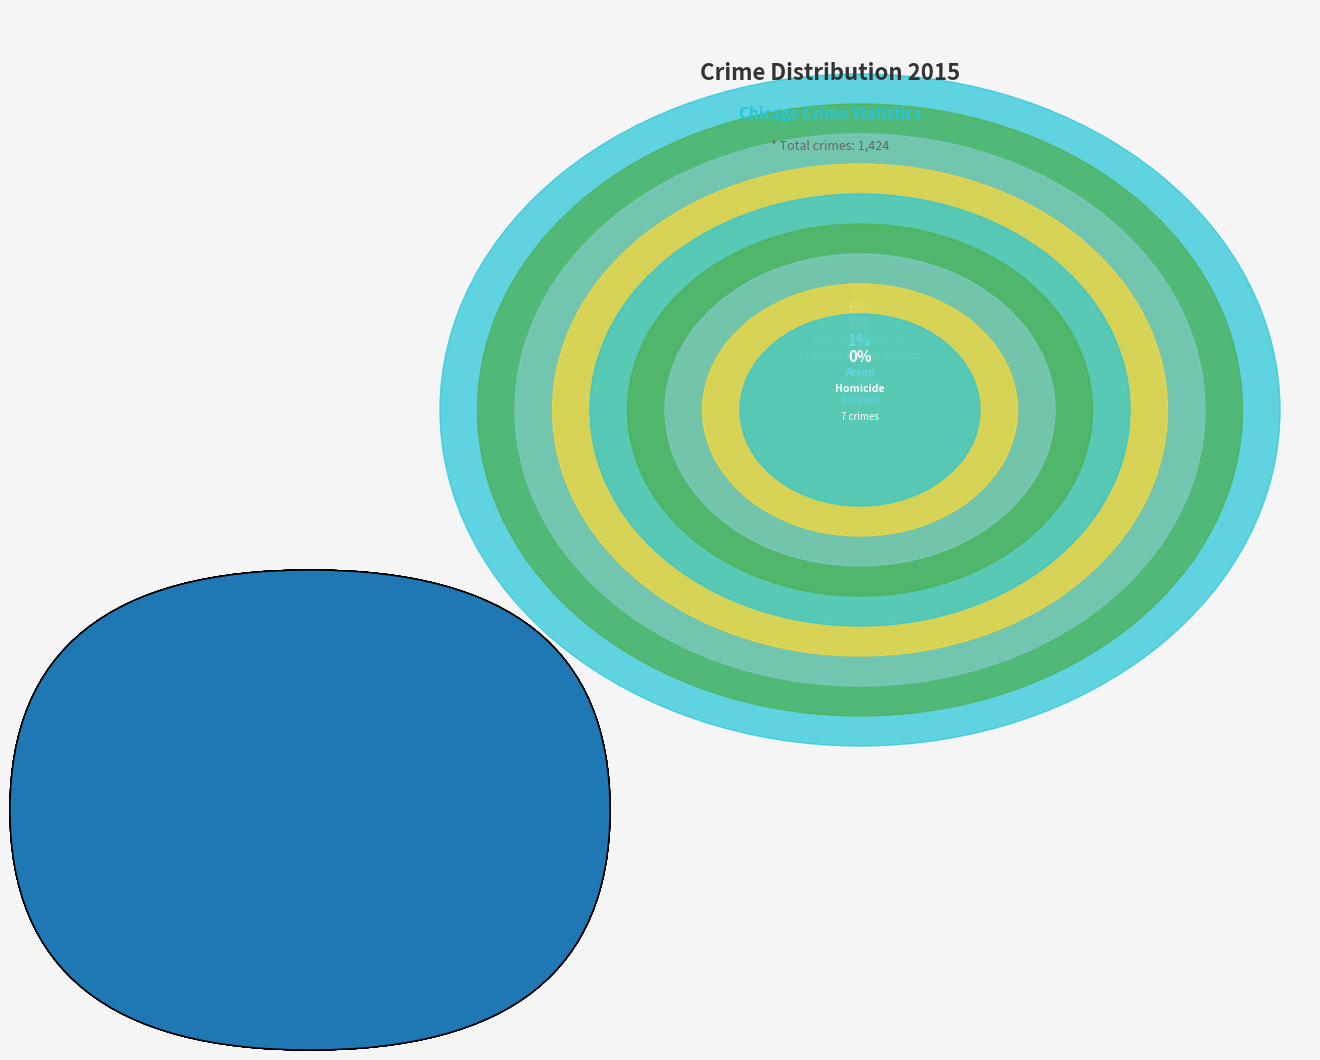

How many segments does this pie chart have?

9